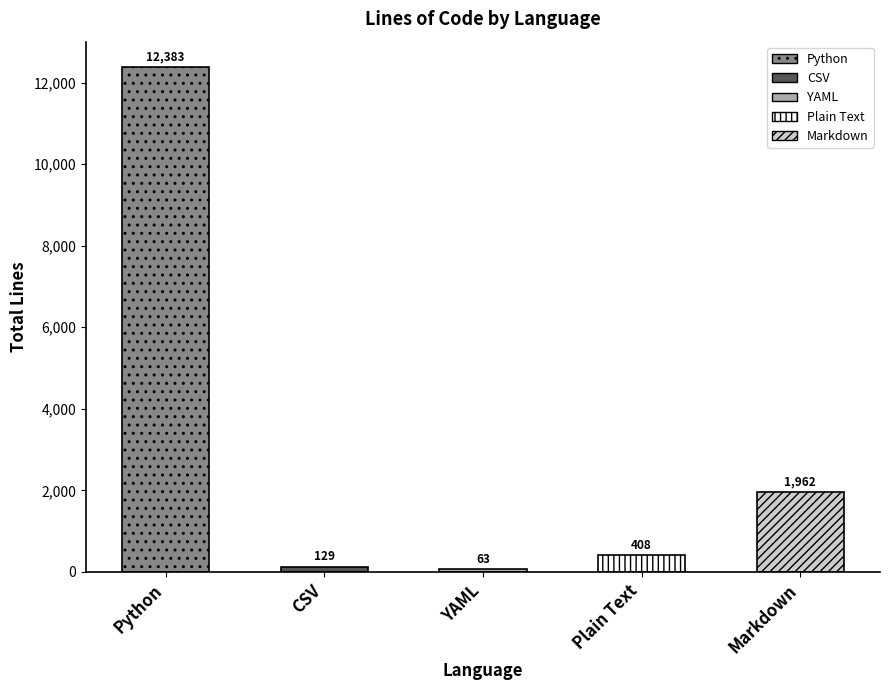

What is the label of the 1st bar from the left?

Python